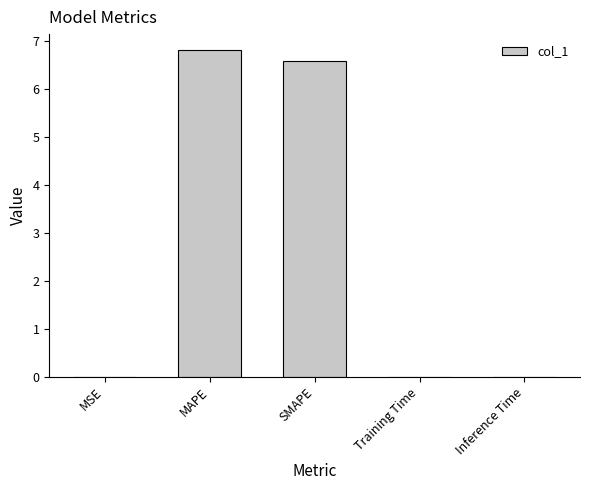

What is the difference between the values at SMAPE and Training Time?

6.6